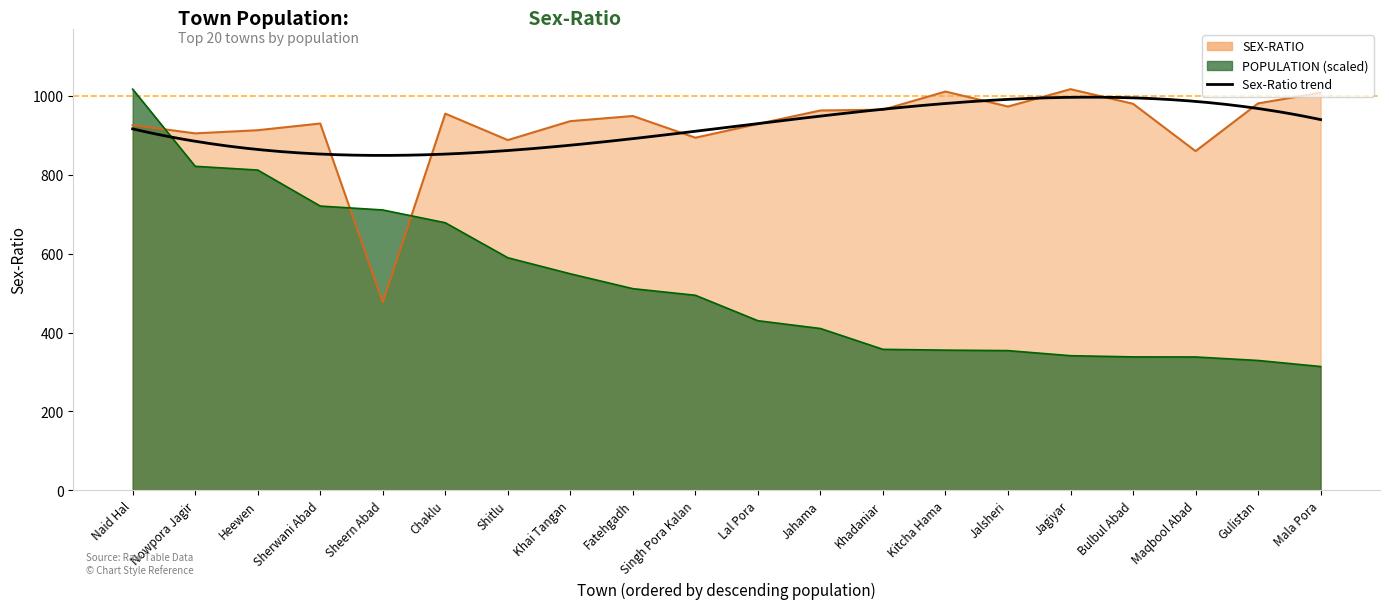

List the series in order of their overall mean, lowest first.

population, sex_ratio